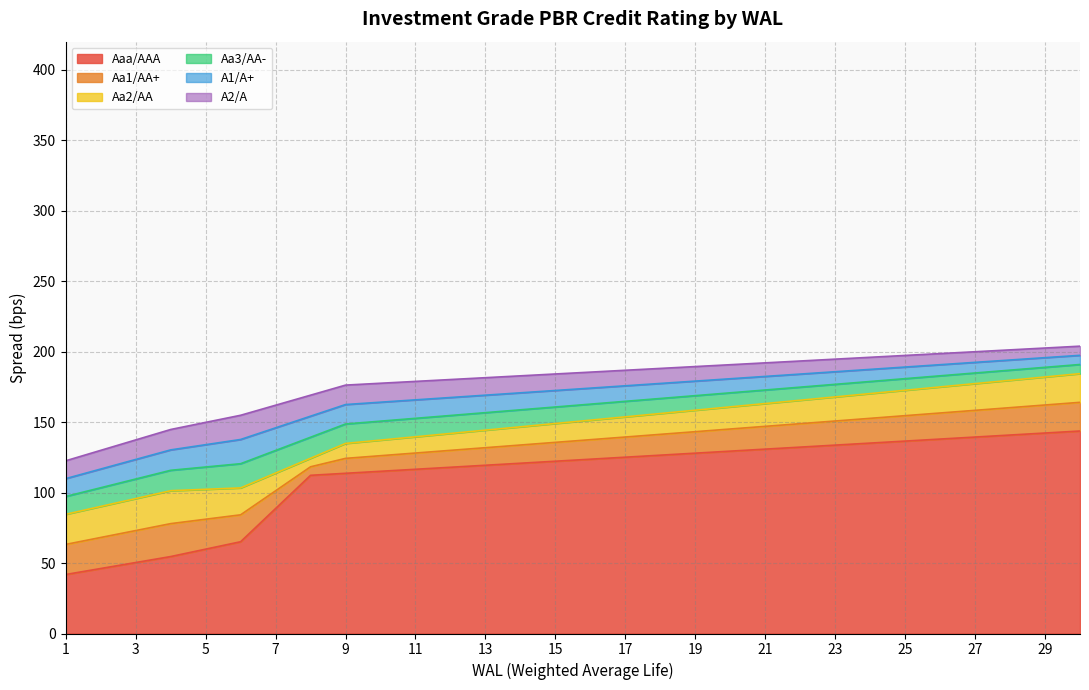

Rank the categories by Aa2/AA value from highest to lowest.

30, 29, 28, 27, 26, 25, 24, 23, 22, 21, 20, 19, 18, 17, 16, 15, 14, 13, 12, 11, 10, 9, 8, 7, 6, 5, 4, 3, 2, 1